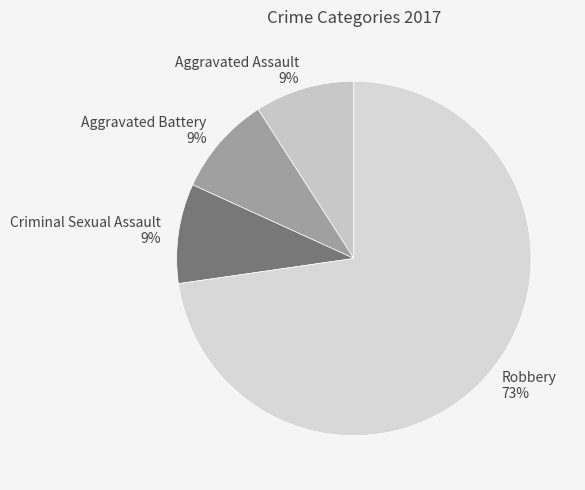

Is it true that Robbery is 61% of the pie?

False